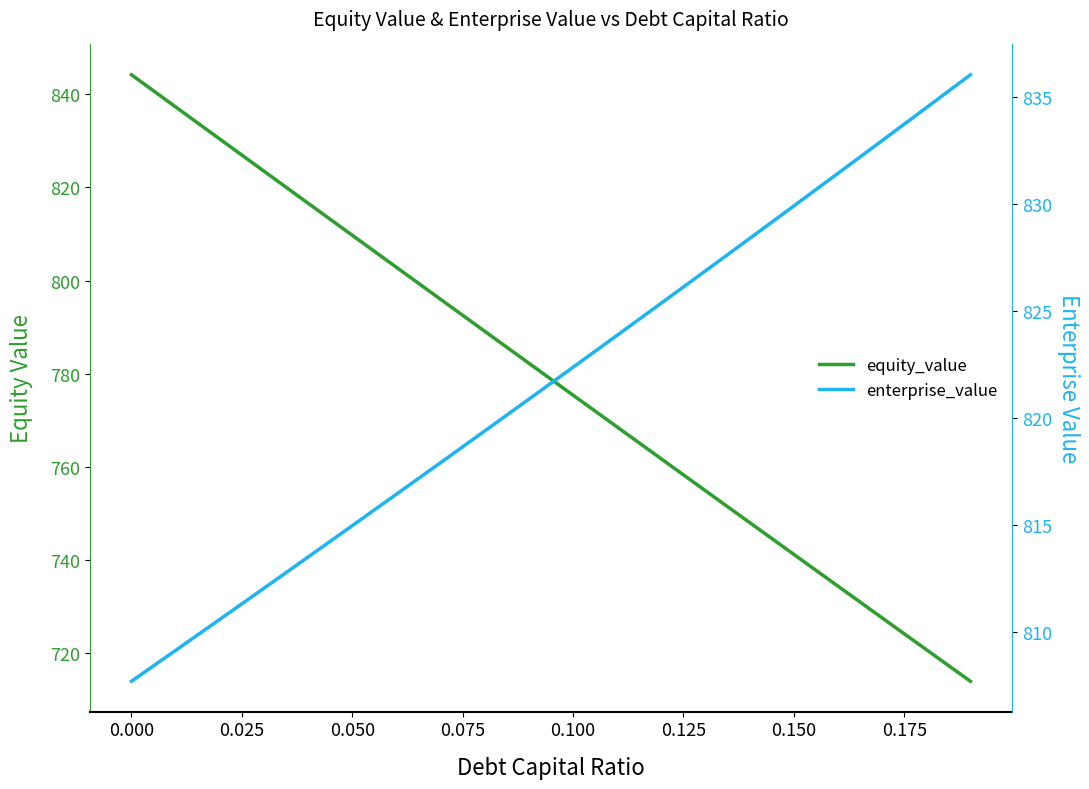

True or false: equity_value has more than 2 interior local peaks.

False